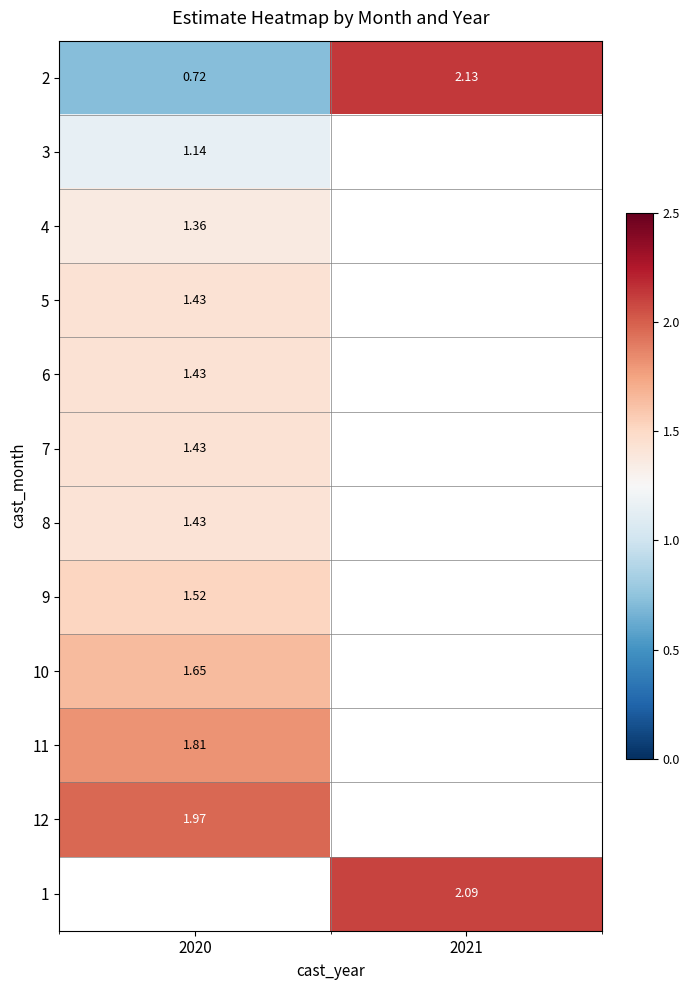

Is the value of 5 at 2020 greater than the value of 10 at 2020?

No